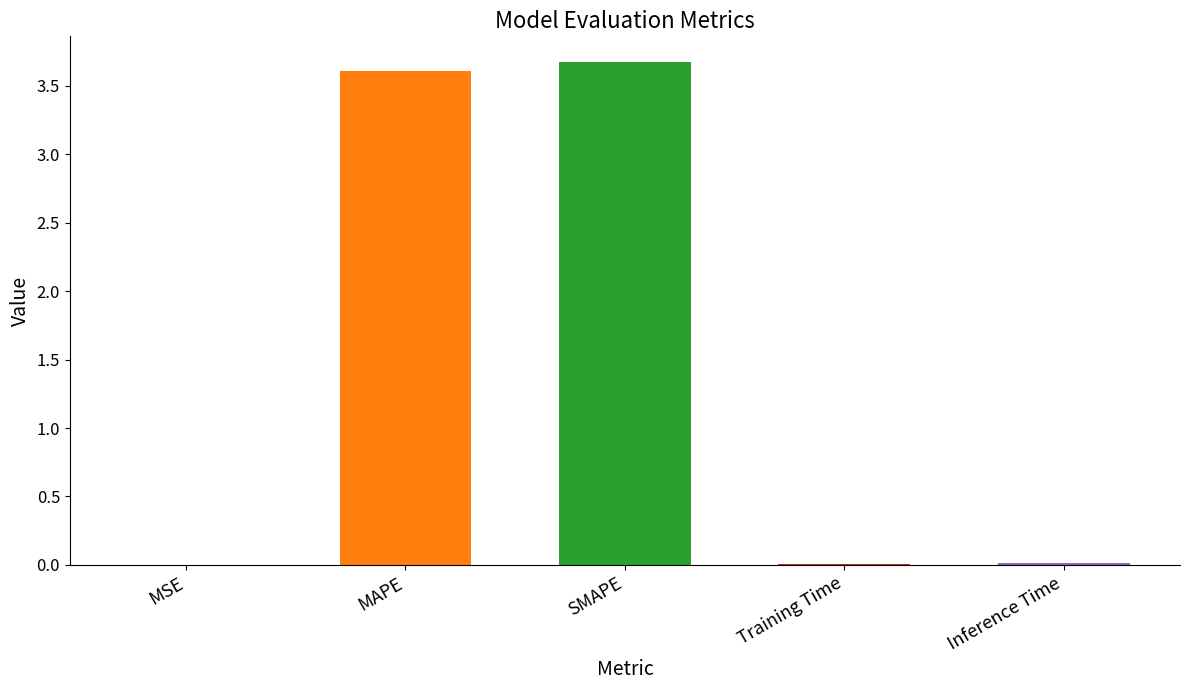

Are the bars horizontal?

No